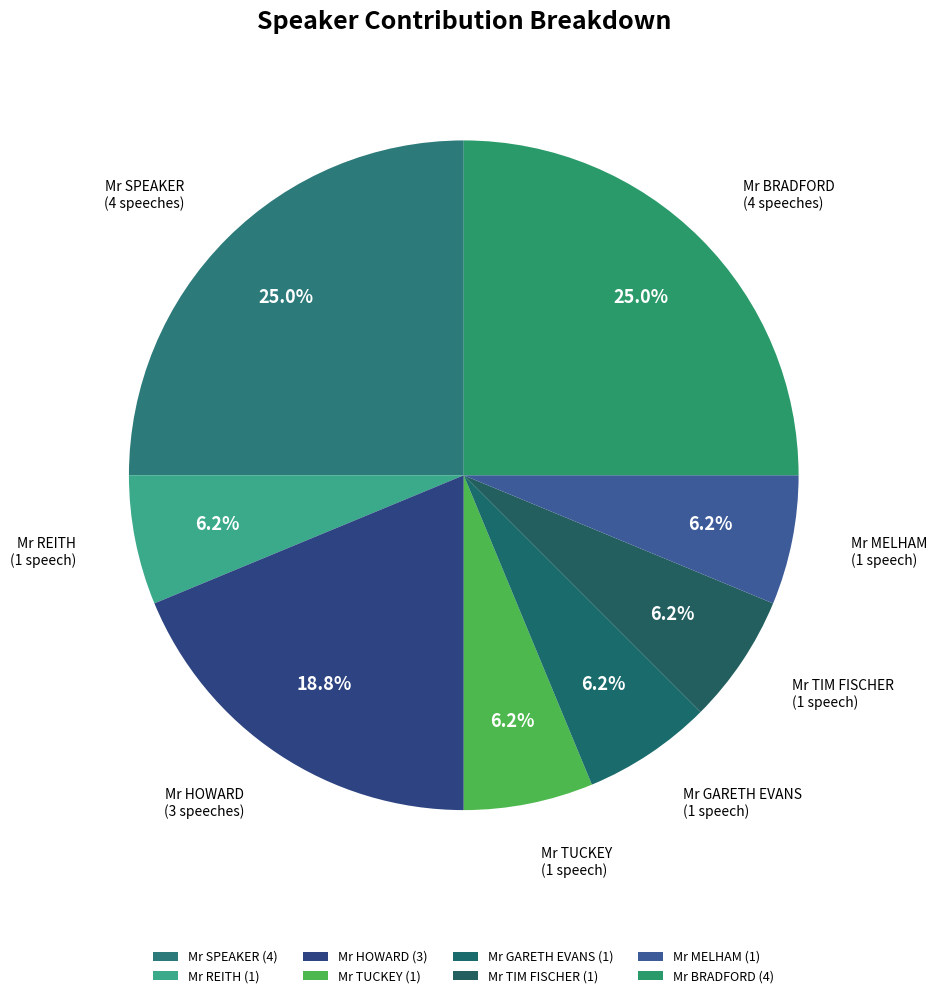

What is the largest slice in the pie chart?

Mr SPEAKER